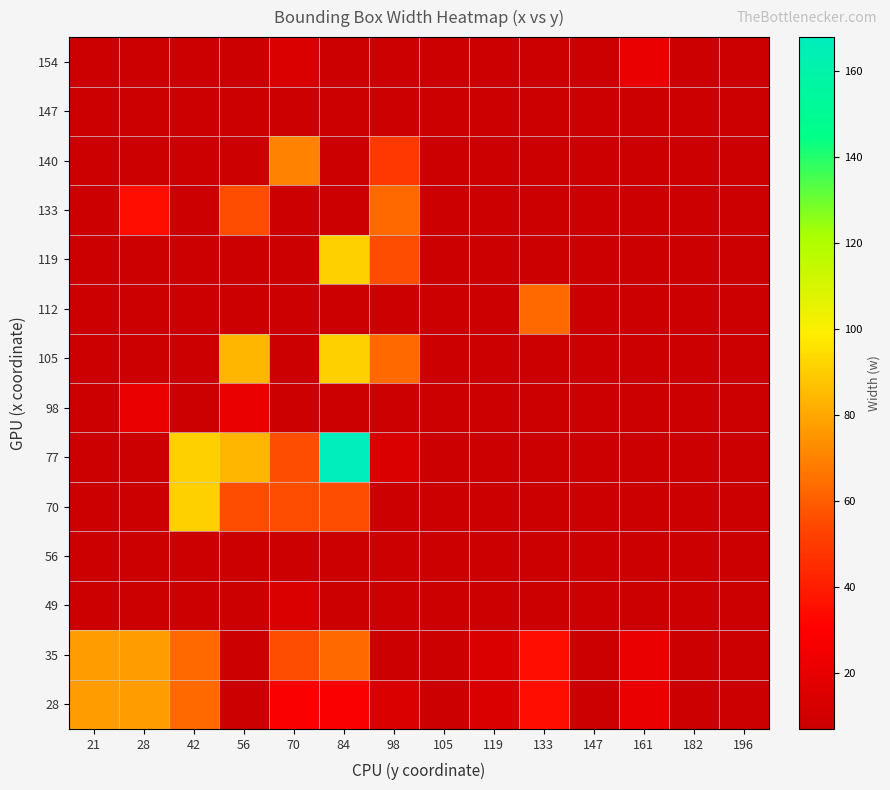

Reading left to right, list all the values displayed in this chart.

28: 21=77	28=77	42=63	56=7	70=28	84=28	98=14	105=7	119=14	133=35	147=7	161=21	182=7	196=7
35: 21=77	28=77	42=63	56=7	70=56	84=63	98=7	105=7	119=14	133=35	147=7	161=21	182=7	196=7
49: 21=7	28=7	42=7	56=7	70=14	84=7	98=7	105=7	119=7	133=7	147=7	161=7	182=7	196=7
56: 21=7	28=7	42=7	56=7	70=7	84=7	98=7	105=7	119=7	133=7	147=7	161=7	182=7	196=7
70: 21=7	28=7	42=91	56=56	70=56	84=56	98=7	105=7	119=7	133=7	147=7	161=7	182=7	196=7
77: 21=7	28=7	42=91	56=84	70=56	84=168	98=14	105=7	119=7	133=7	147=7	161=7	182=7	196=7
98: 21=7	28=21	42=7	56=21	70=7	84=7	98=7	105=7	119=7	133=7	147=7	161=7	182=7	196=7
105: 21=7	28=7	42=7	56=84	70=7	84=91	98=63	105=7	119=7	133=7	147=7	161=7	182=7	196=7
112: 21=7	28=7	42=7	56=7	70=7	84=7	98=7	105=7	119=7	133=63	147=7	161=7	182=7	196=7
119: 21=7	28=7	42=7	56=7	70=7	84=91	98=56	105=7	119=7	133=7	147=7	161=7	182=7	196=7
133: 21=7	28=35	42=7	56=56	70=7	84=7	98=63	105=7	119=7	133=7	147=7	161=7	182=7	196=7
140: 21=7	28=7	42=7	56=7	70=70	84=7	98=49	105=7	119=7	133=7	147=7	161=7	182=7	196=7
147: 21=7	28=7	42=7	56=7	70=7	84=7	98=7	105=7	119=7	133=7	147=7	161=7	182=7	196=7
154: 21=7	28=7	42=7	56=7	70=14	84=7	98=7	105=7	119=7	133=7	147=7	161=21	182=7	196=7